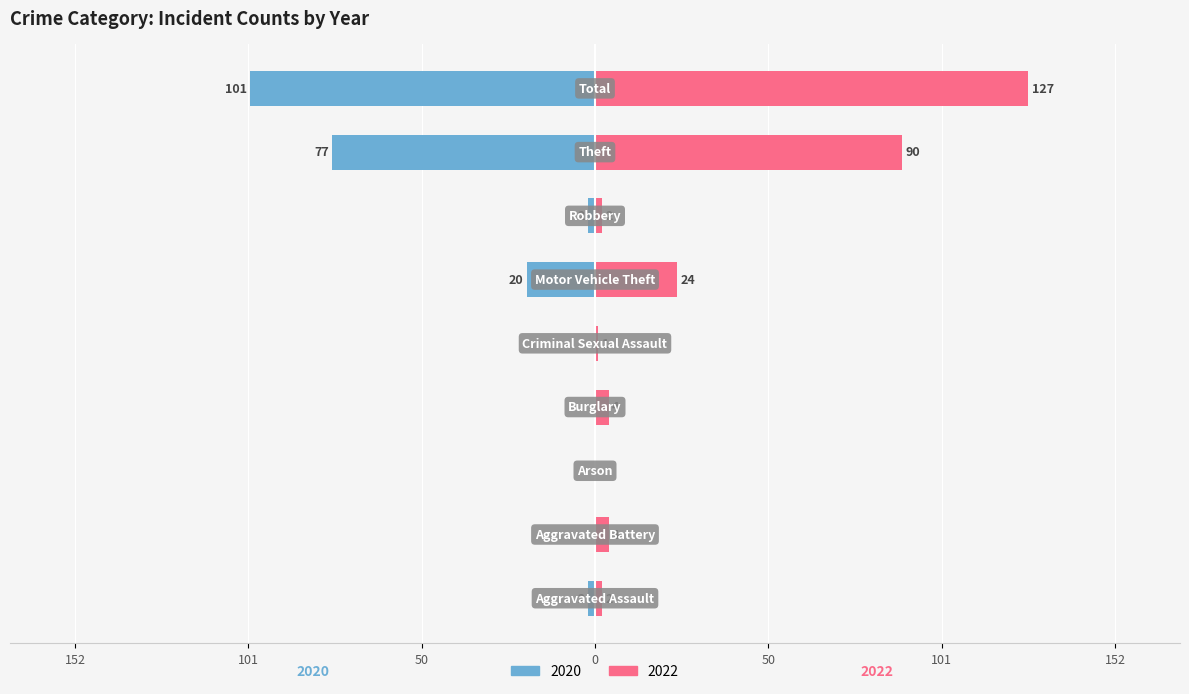

How many bars are there in total?

18